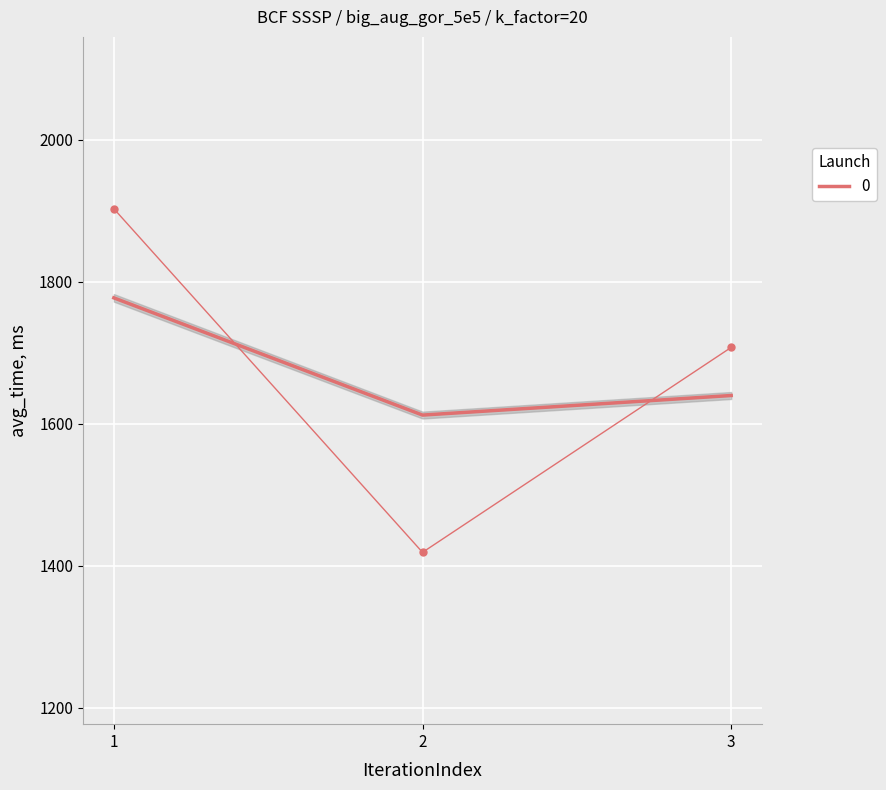

The value of 0 at 2 is 1612.5. True or false?

True